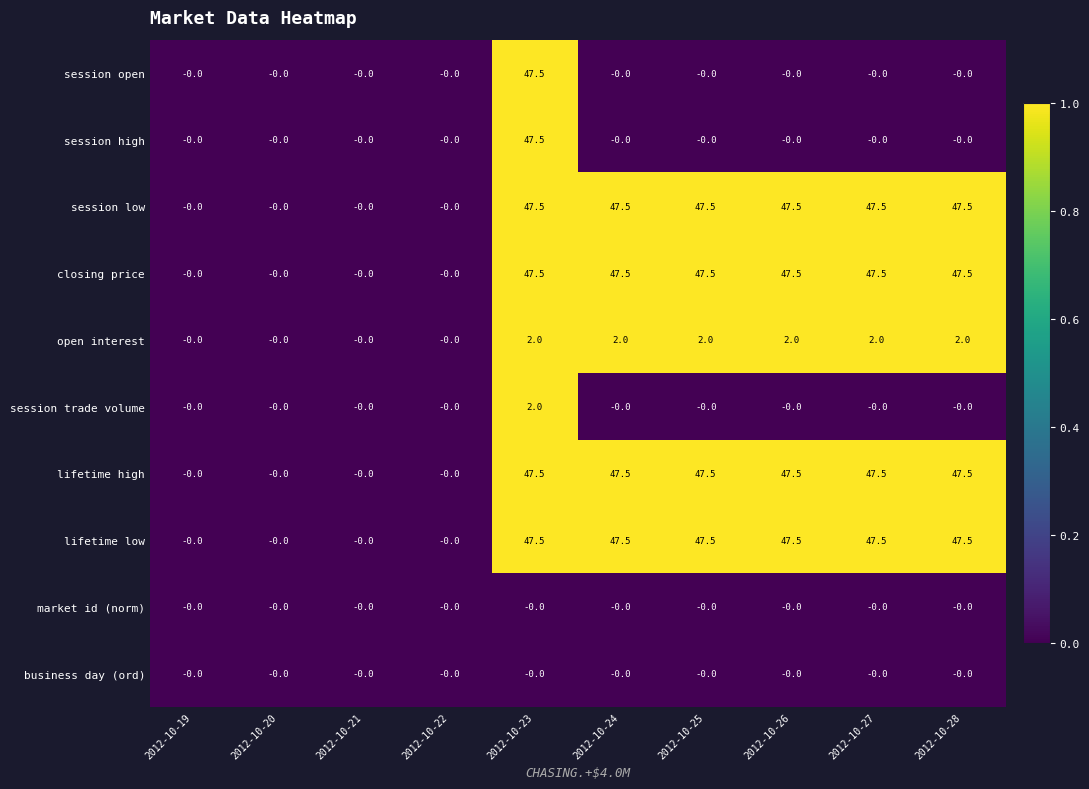

At how many categories does at least one series exceed 43?

6